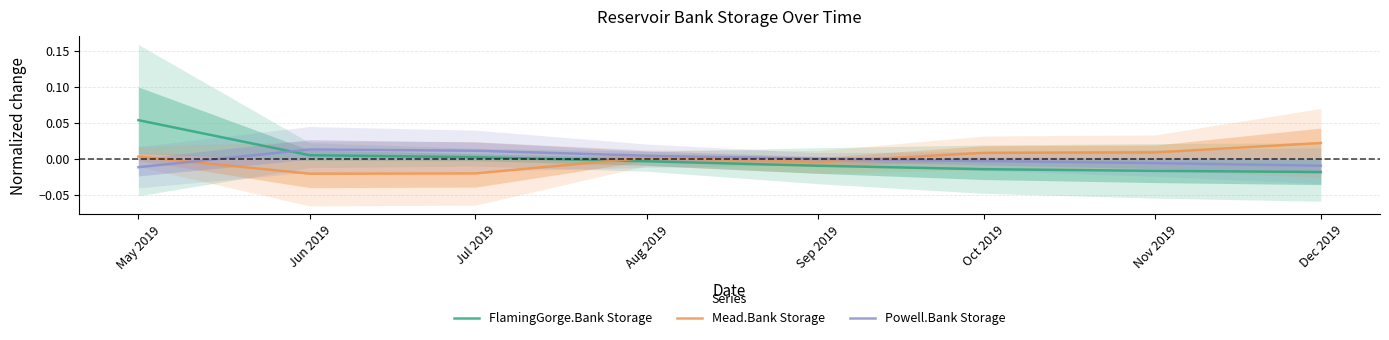

At which label does Mead.Bank Storage reach its minimum?

Jun 2019